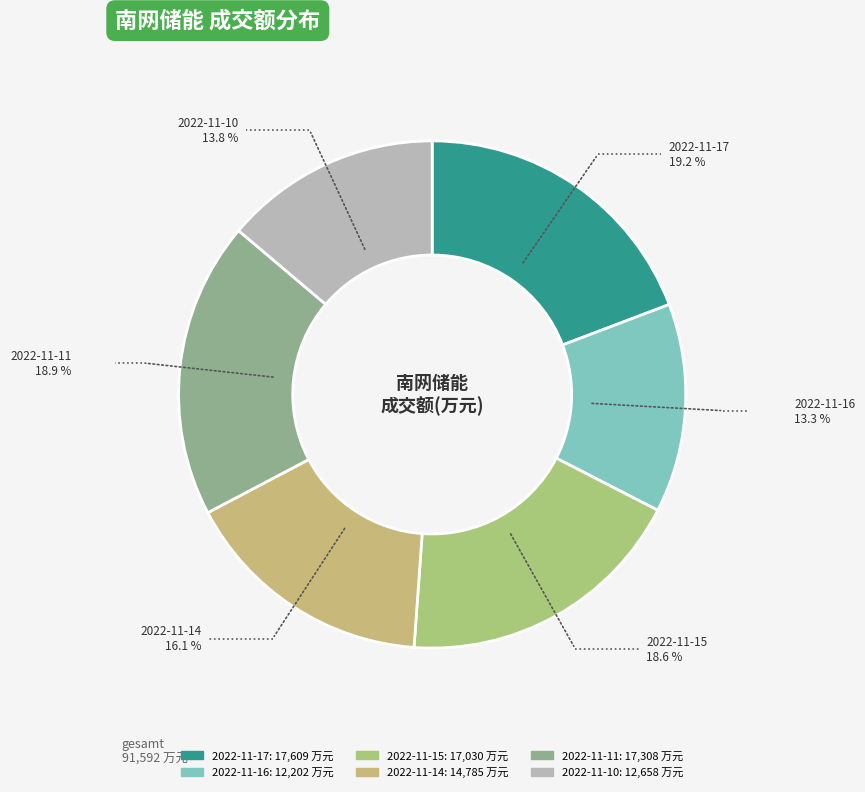

Count the number of slices in the pie.

6